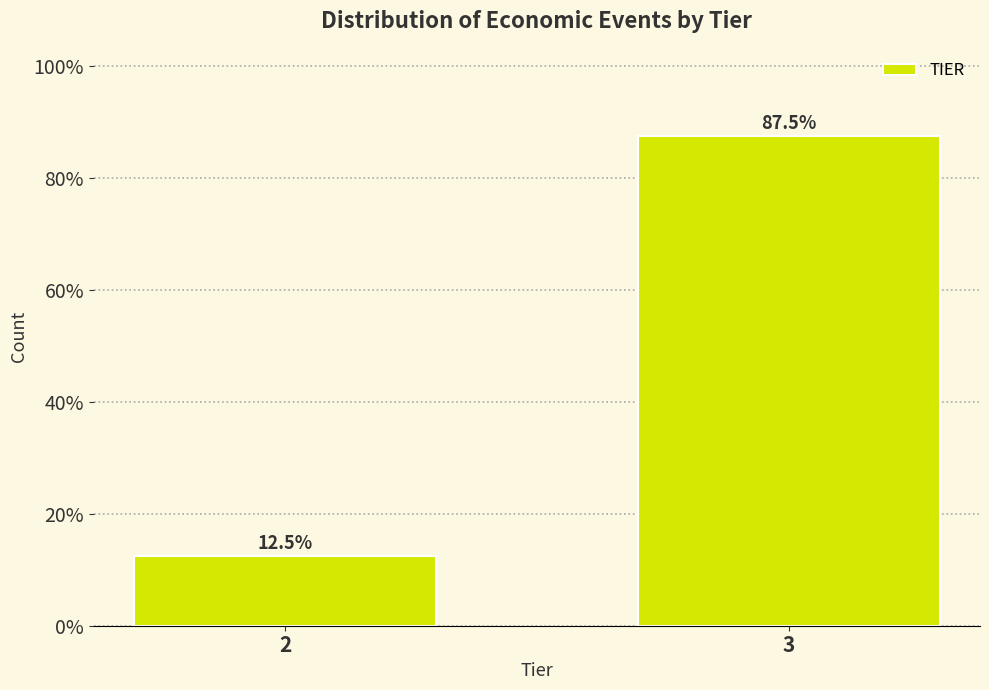

Reading right to left, extract all data points from this chart.

3=87.5	2=12.5